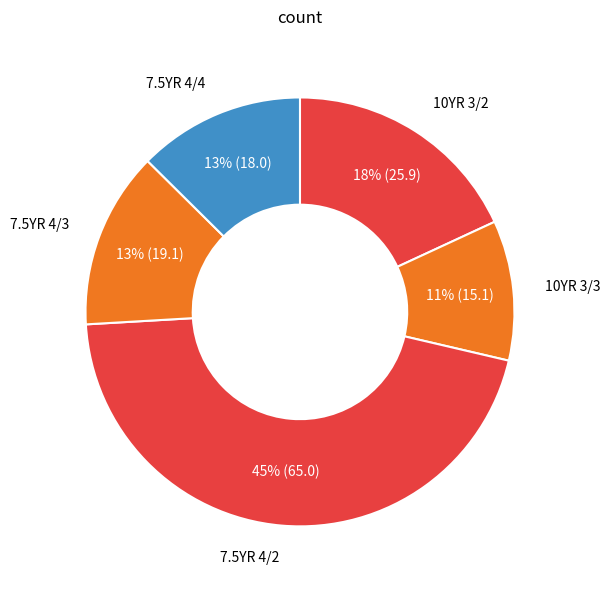

Count the number of slices in the pie.

5